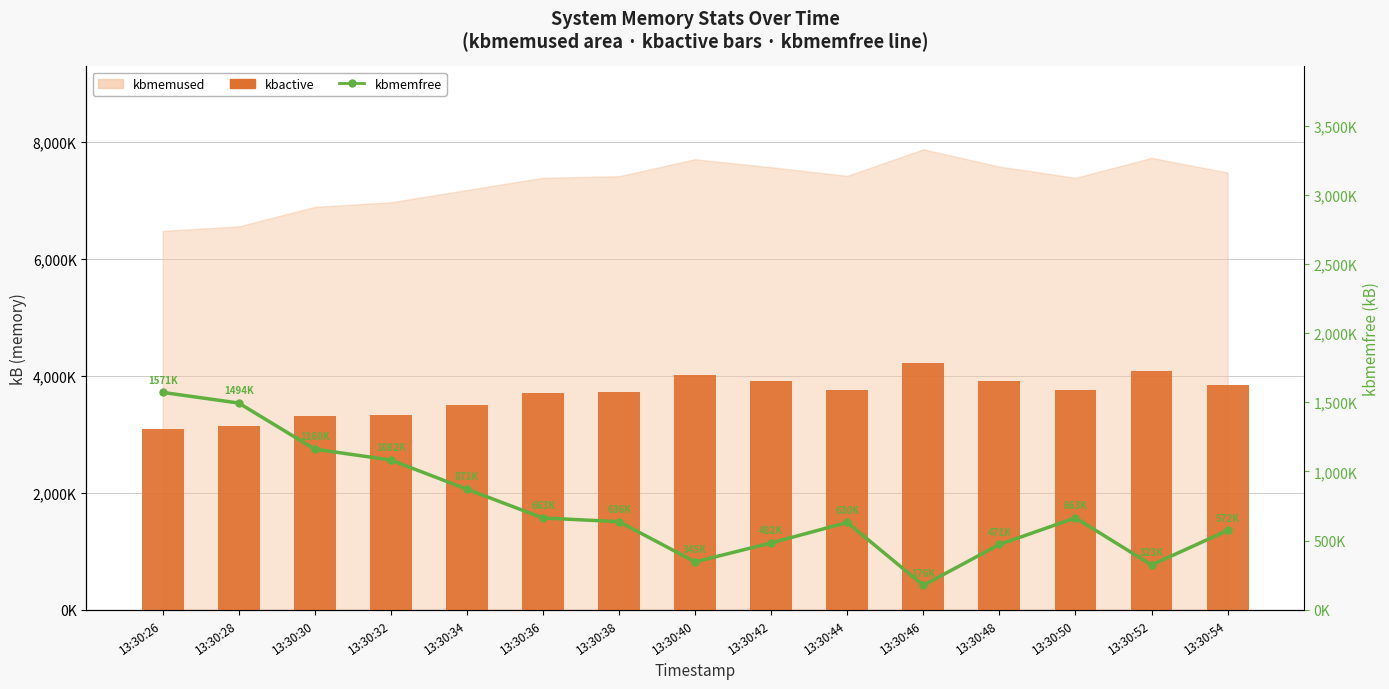

What value does the kbmemfree series have at 13:30:38, to the nearest 50?

636250